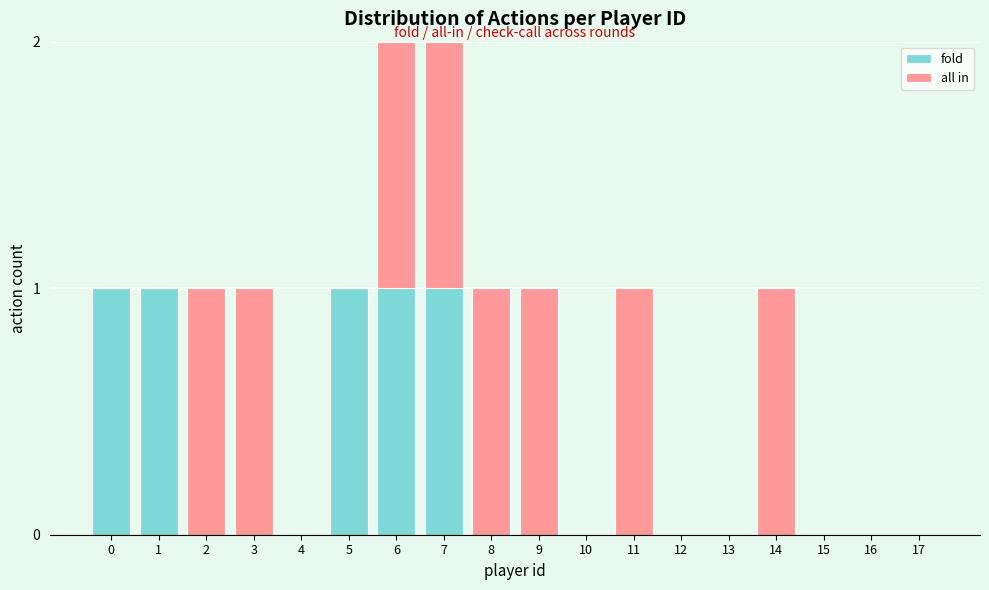

What is the sum of all fold values?

5